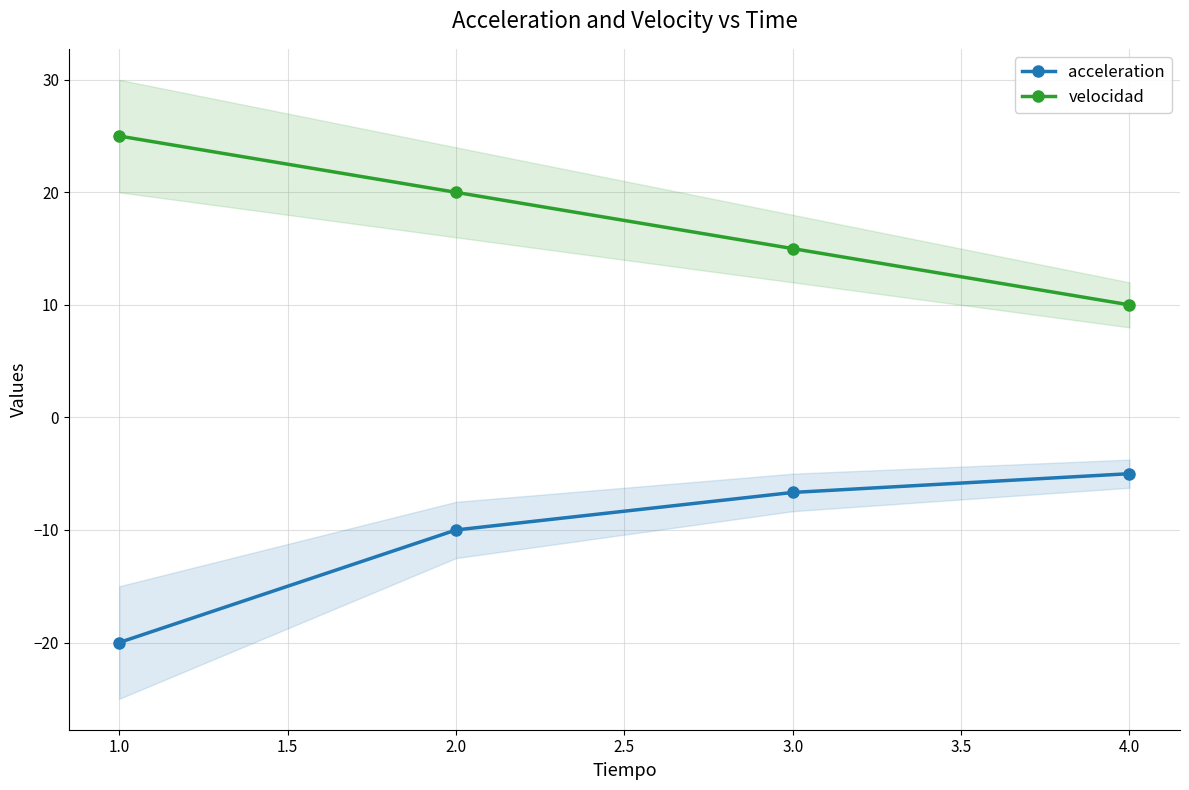

Which category has the highest value in the acceleration series?

4.0